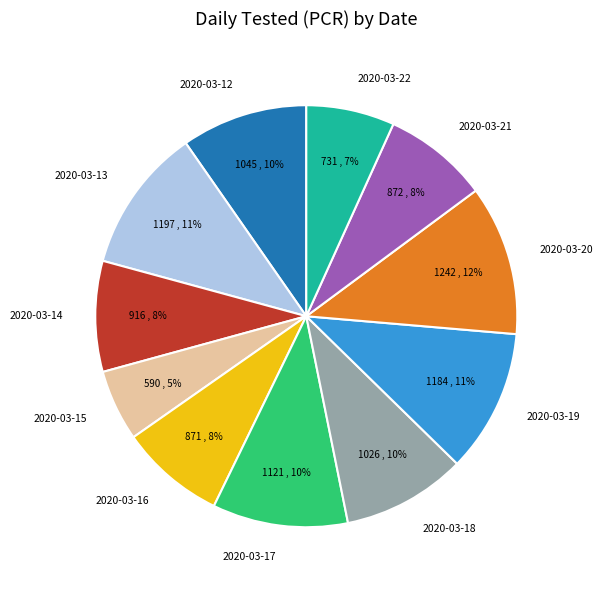

Does any single category account for the majority?

No